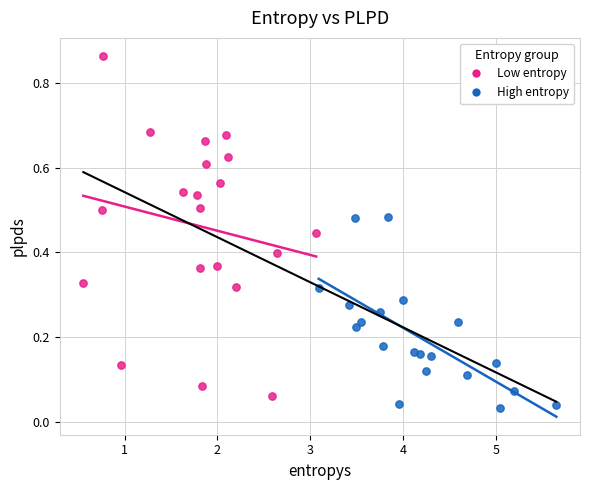

Which series contains the highest Y value?

Low entropy